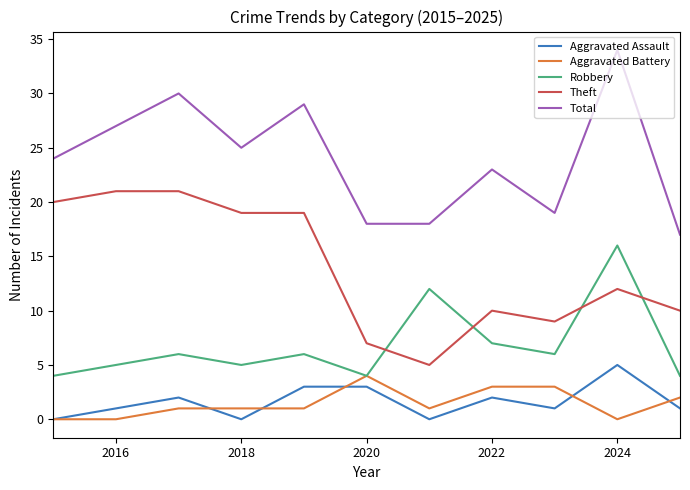

What is the maximum value shown in the chart?

34